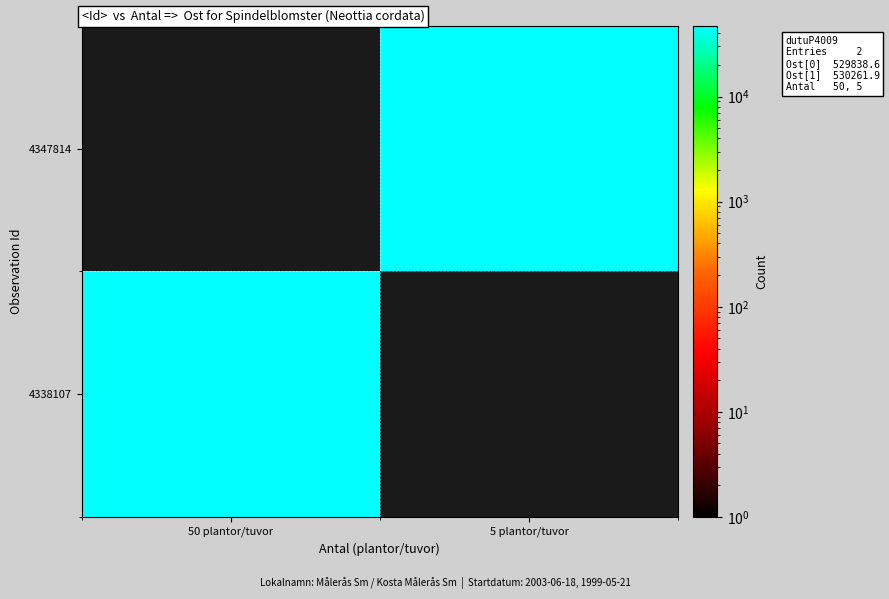

Which label corresponds to the smallest value in the chart?

50 plantor/tuvor